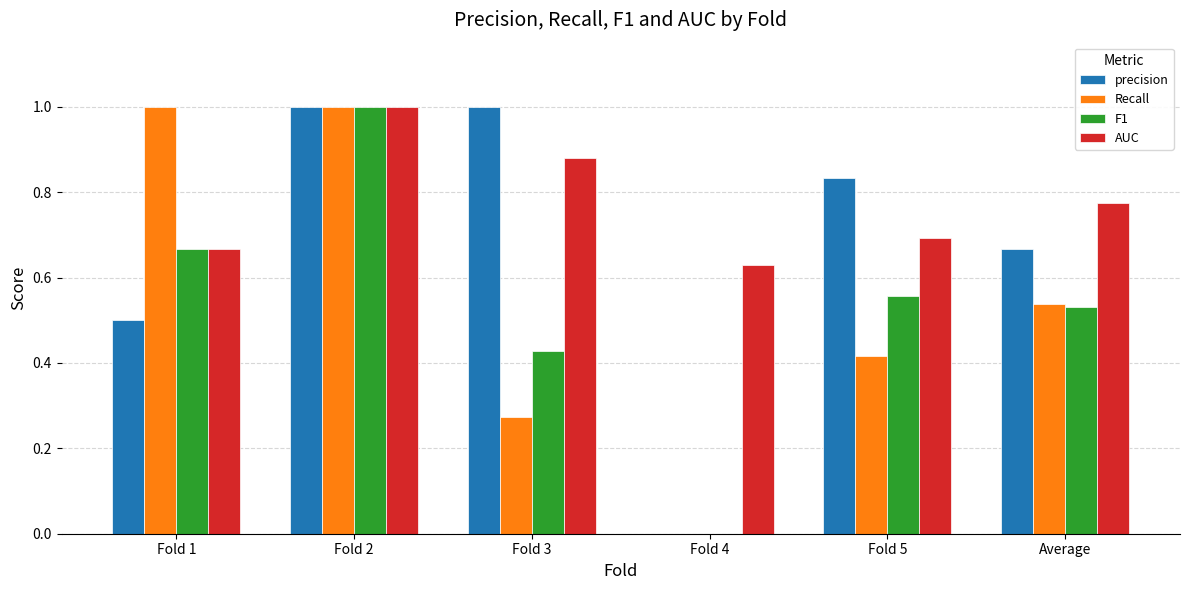

What is the maximum value for F1?

1.0